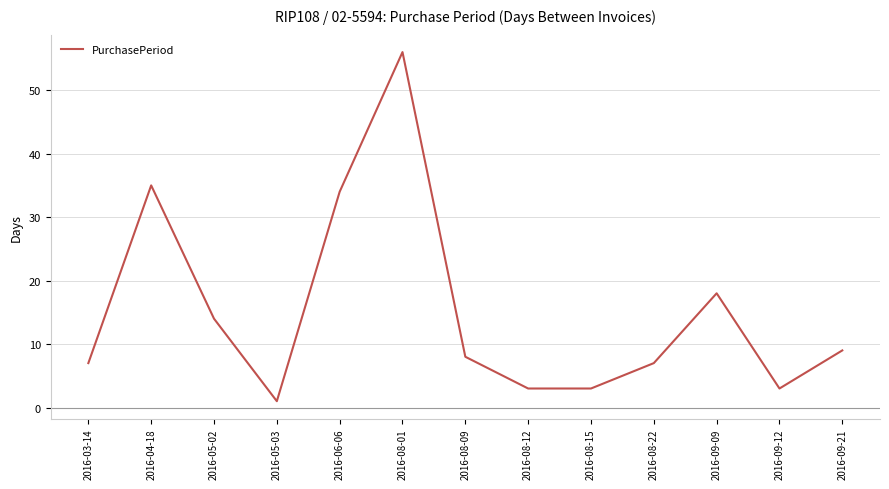

True or false: the data shows 12 at 2016-08-09.

False